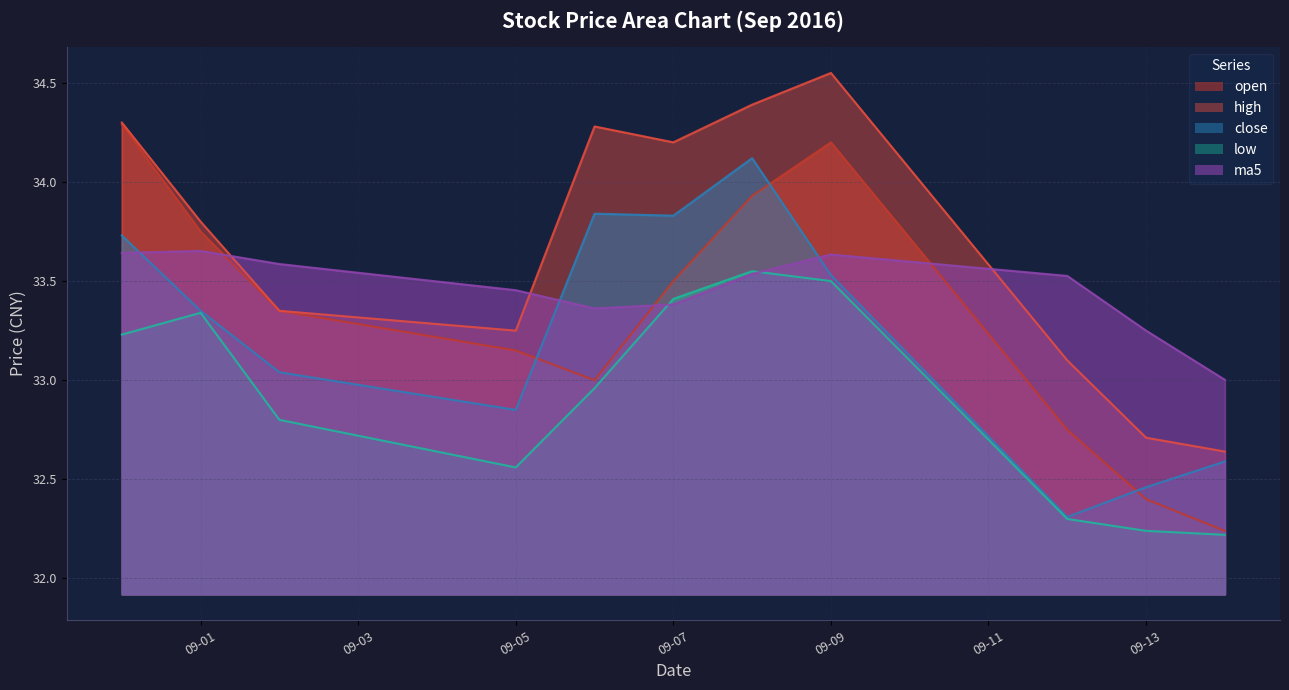

How many interior local valleys does the ma5 series have?

1